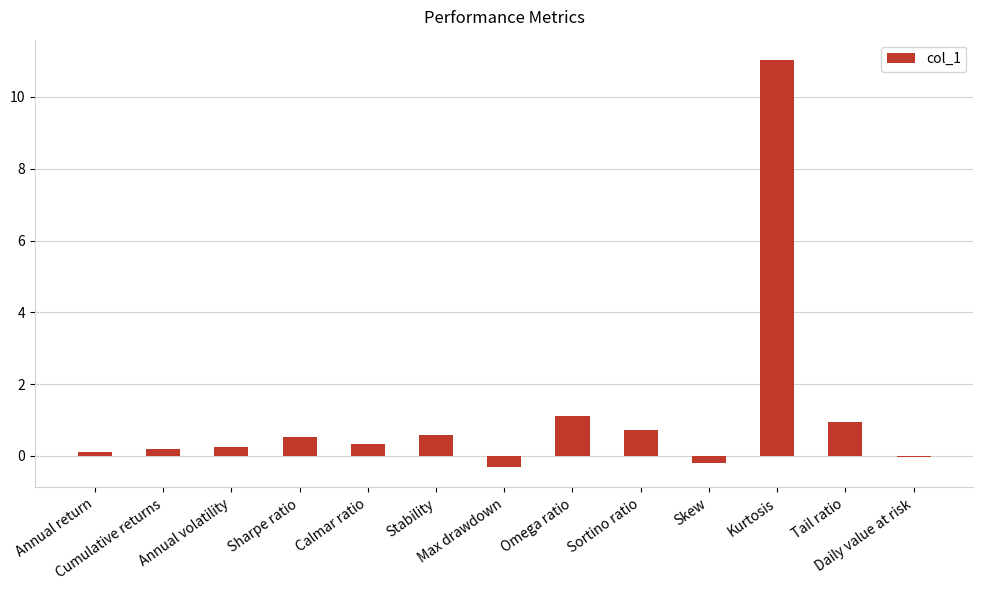

What is the difference between the values at Daily value at risk and Kurtosis?

11.1